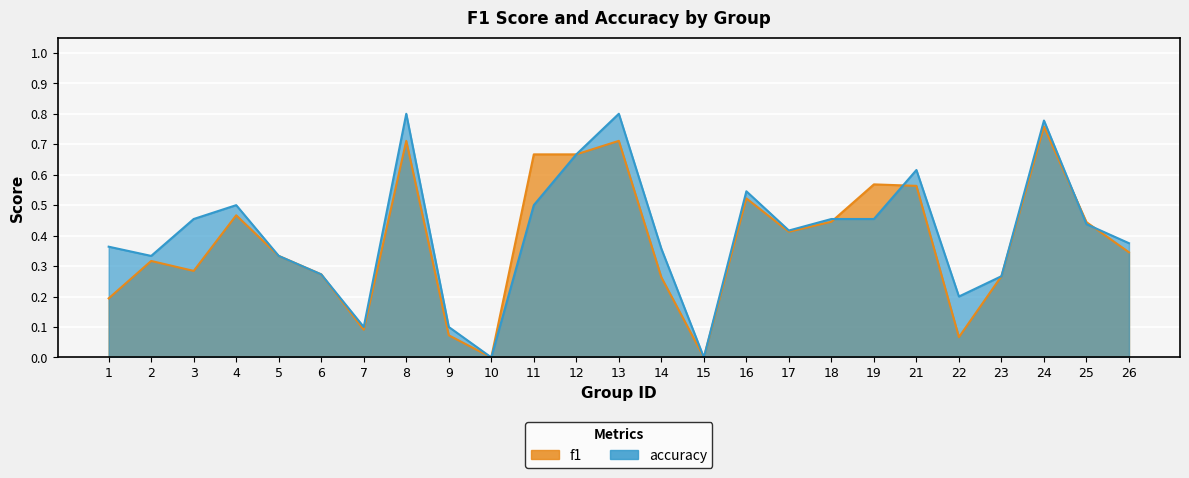

What is the highest value of the accuracy series?

0.8